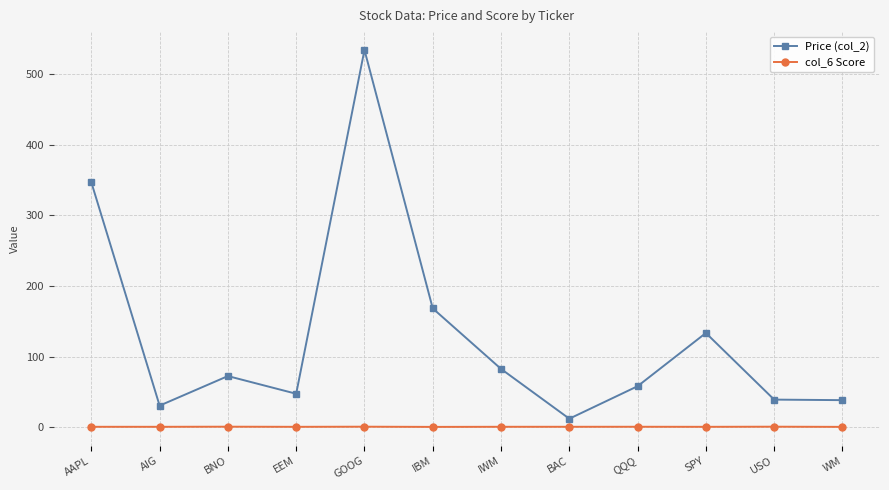

True or false: Price (col_2) and col_6 Score cross at least once.

False